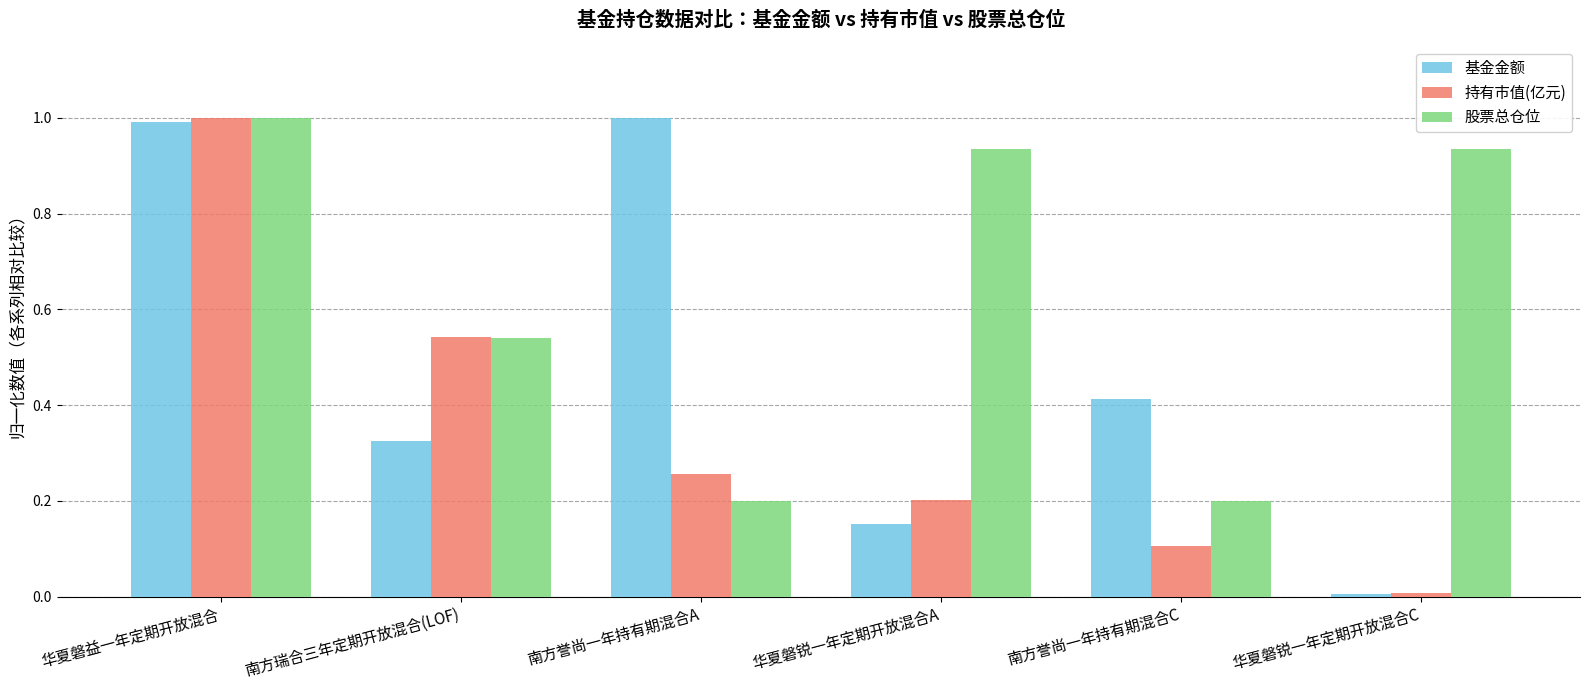

What is the difference between the maximum and minimum values in the 持有市值(亿元) series?

1.0